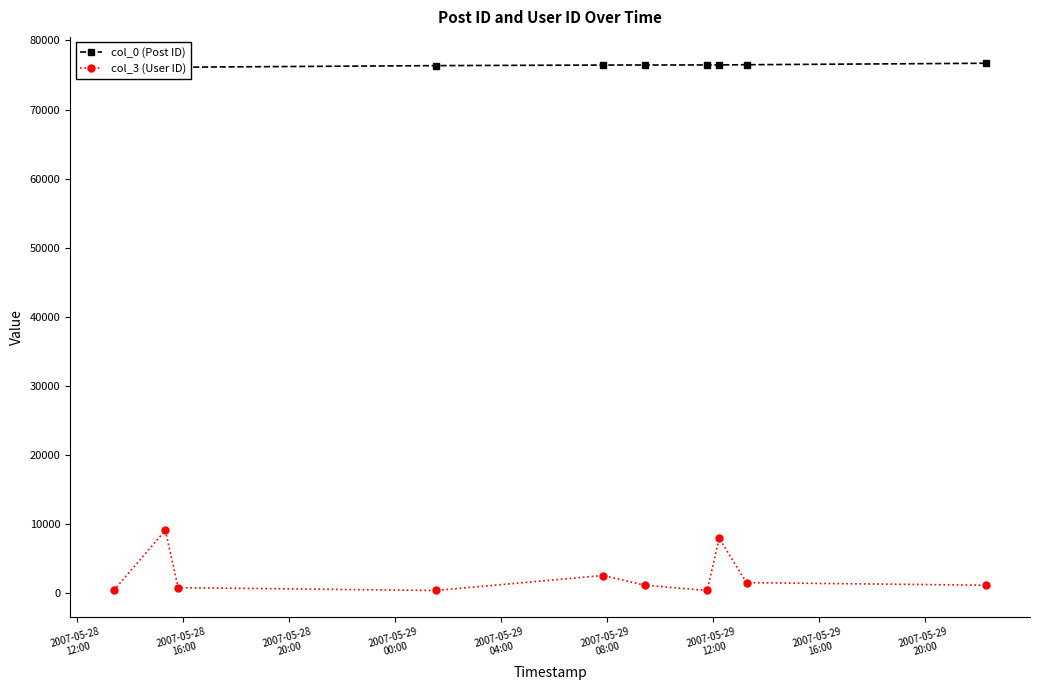

Which series has the largest range (max minus min)?

col_3 (User ID)